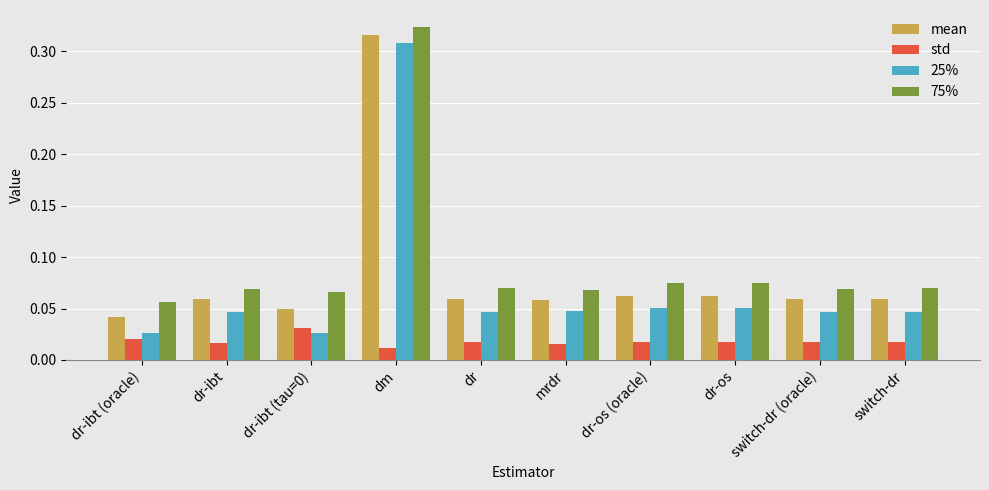

Count the mean values in the range 0 to 1.

10